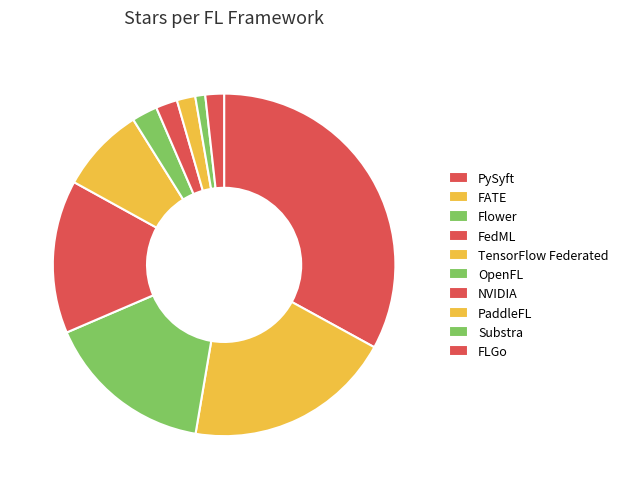

To the nearest percent, what is the difference between the OpenFL and Substra slice percentages?

1%